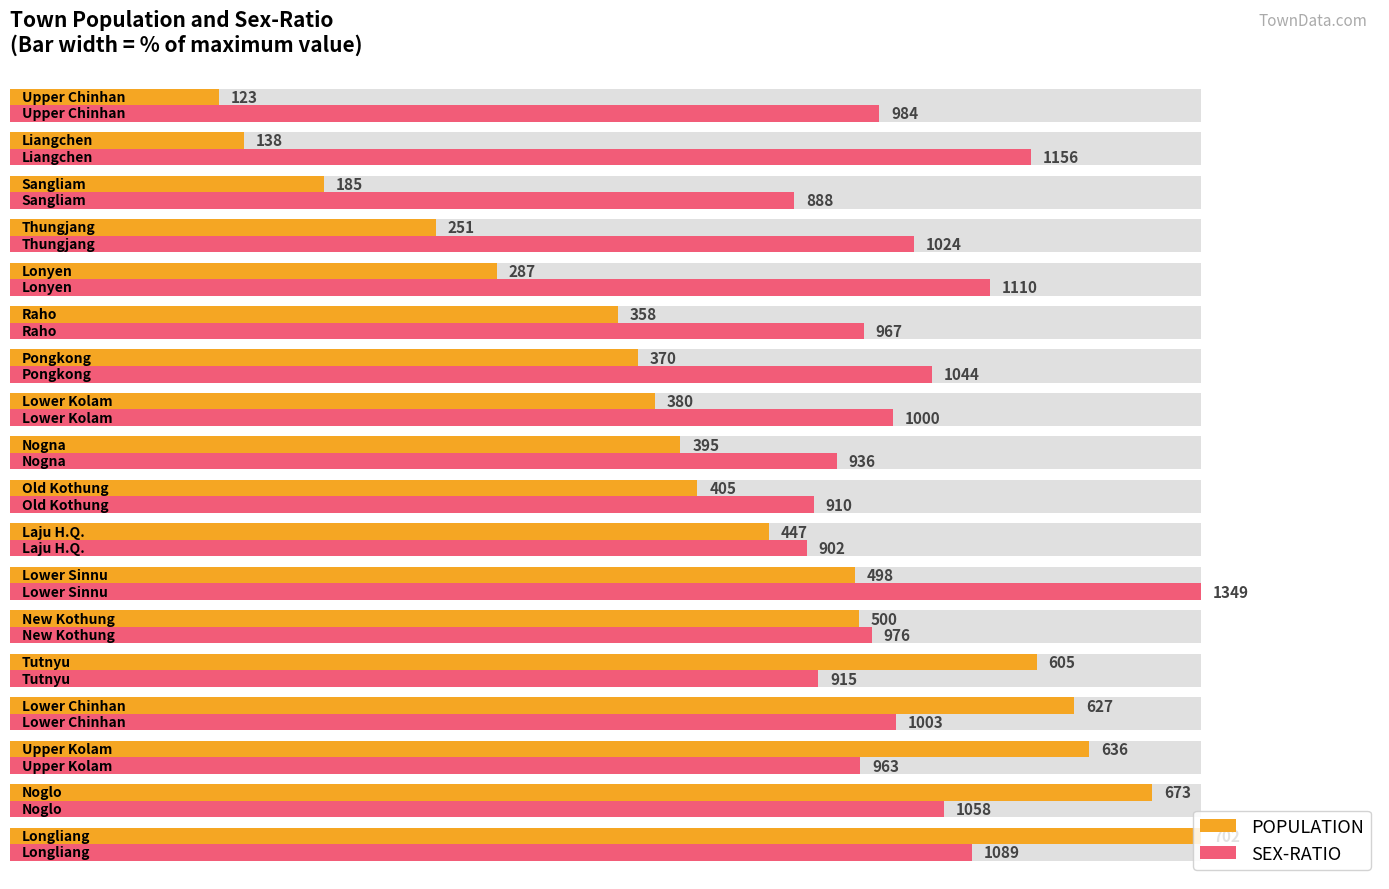

How many groups of bars are there?

18